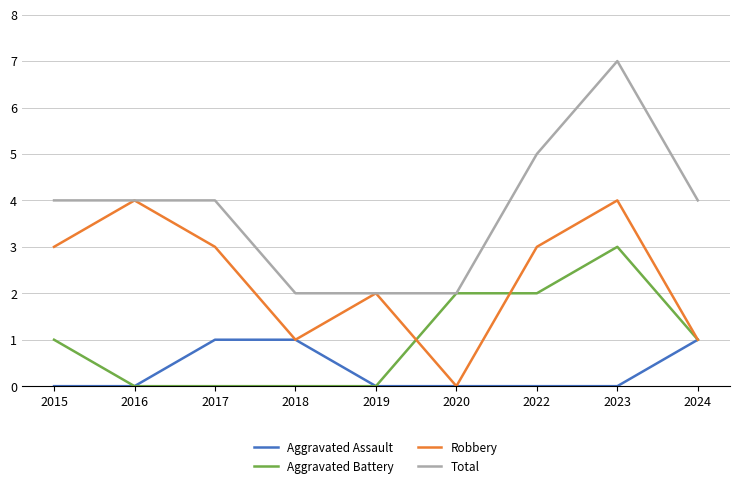

Which series has the largest total across all categories?

Total